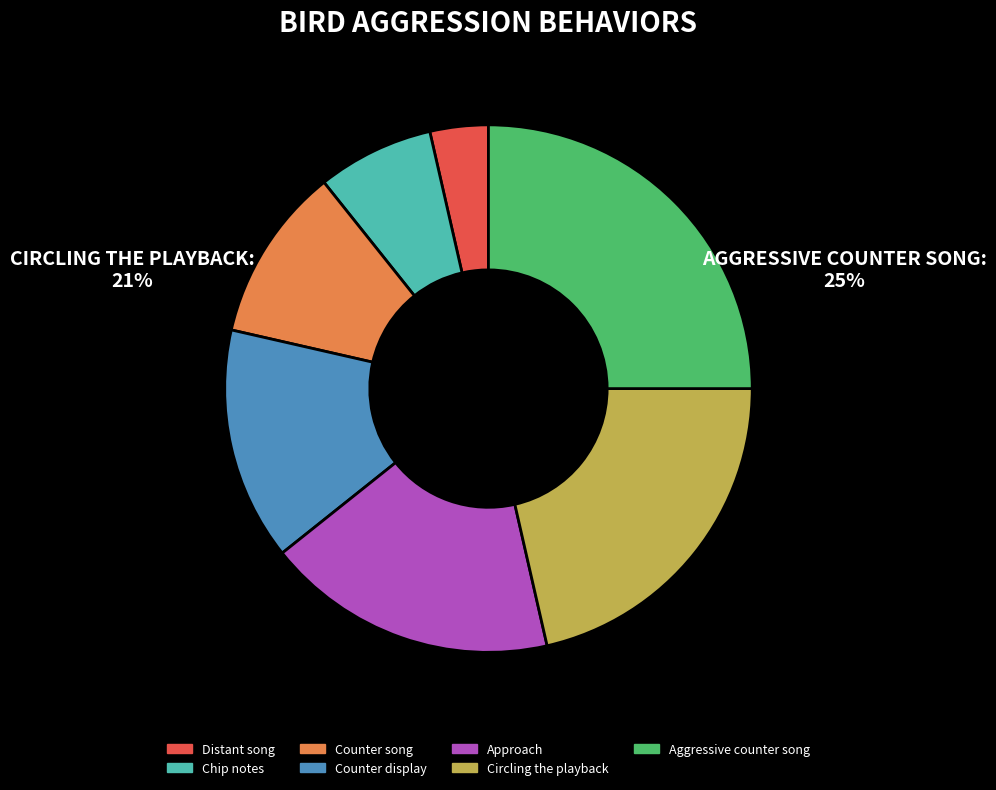

How many slices are in this pie chart?

7